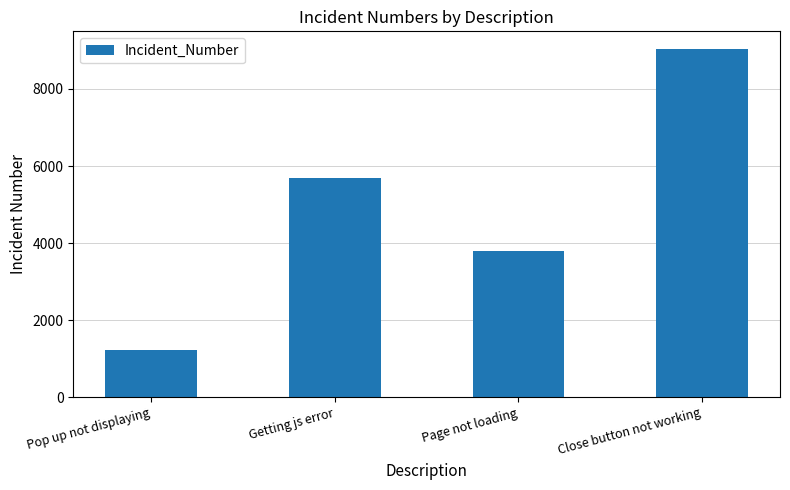

The chart shows a value of 9045 at Close button not working. True or false?

True